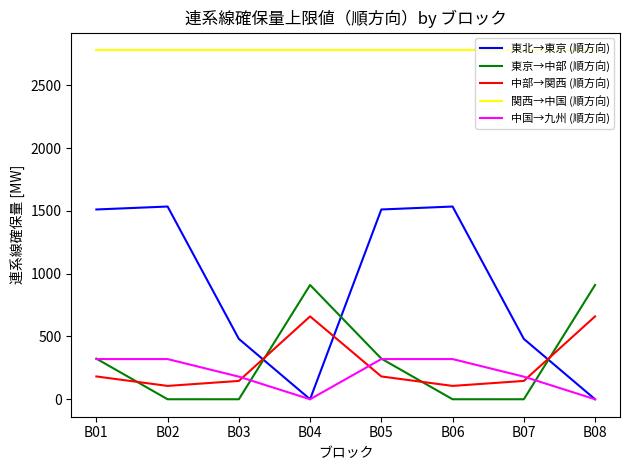

List the series in order of their peak value, lowest first.

中国→九州 (順方向), 中部→関西 (順方向), 東京→中部 (順方向), 東北→東京 (順方向), 関西→中国 (順方向)